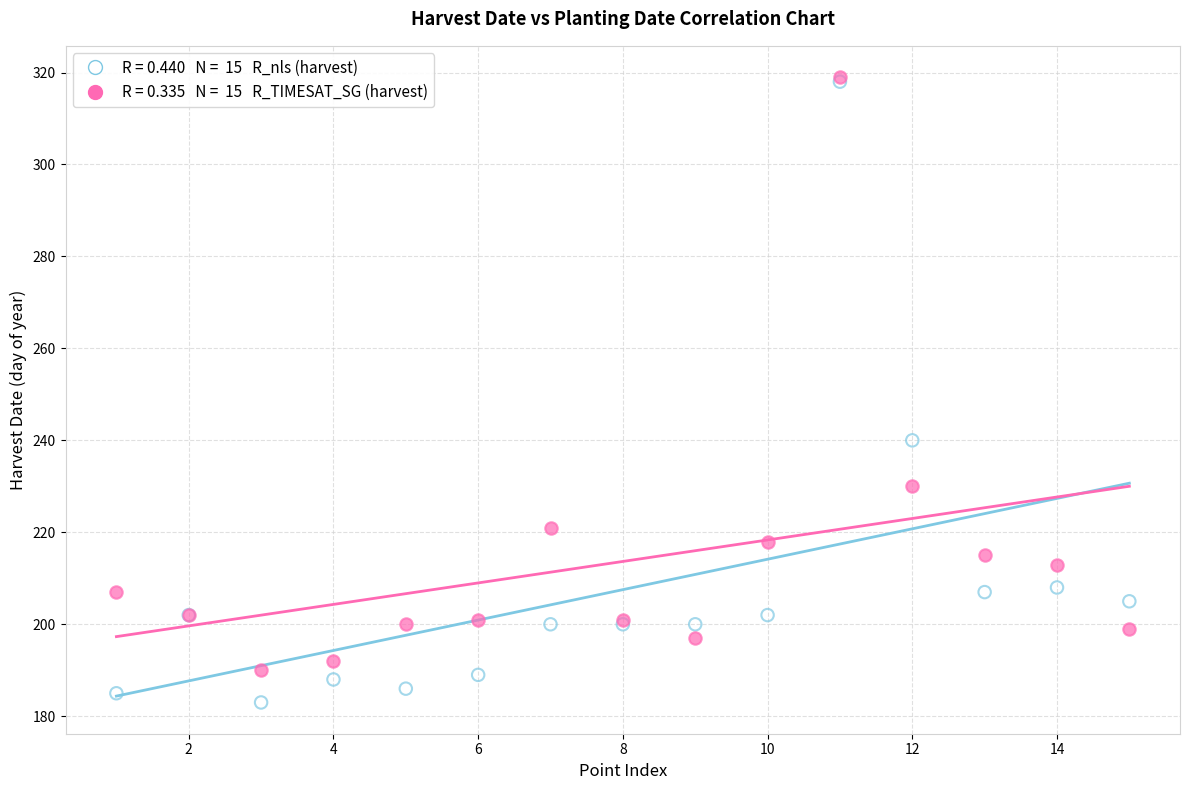

Across all series, what Y value is closest to 251?

240